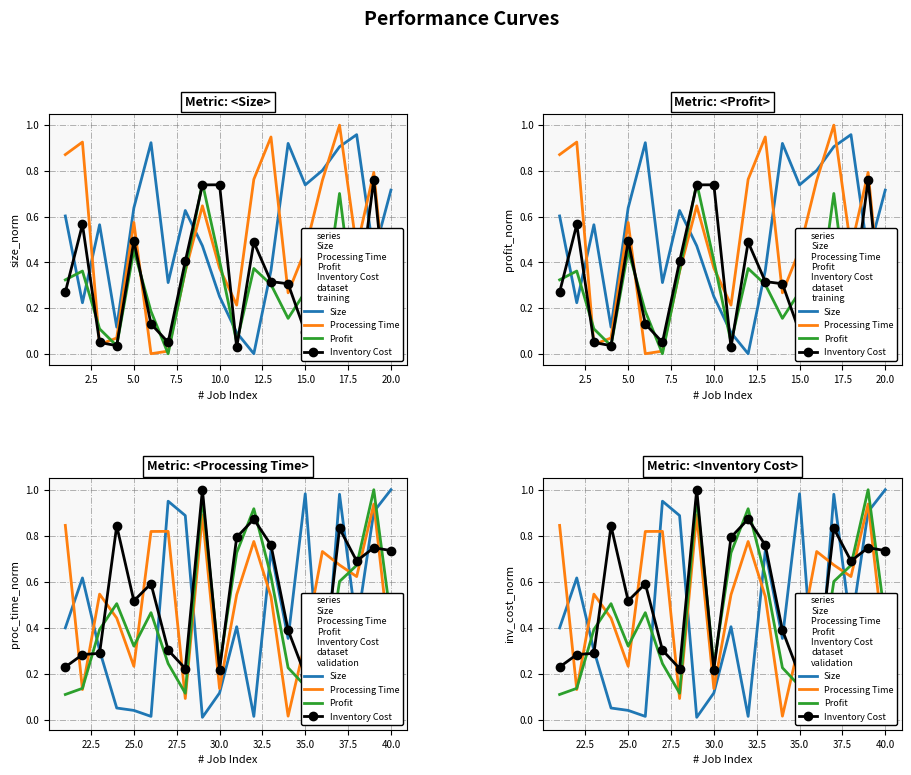

What is the sum of the Size values at 30.0 and 25.0?

0.2